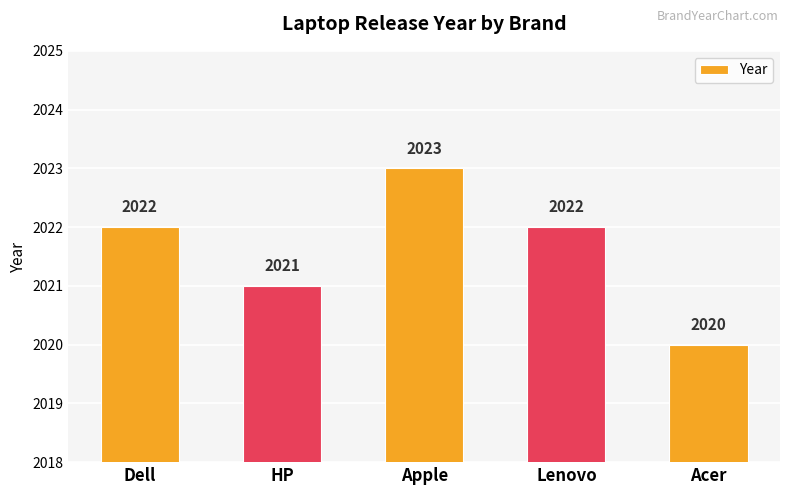

Read the value at HP.

2021